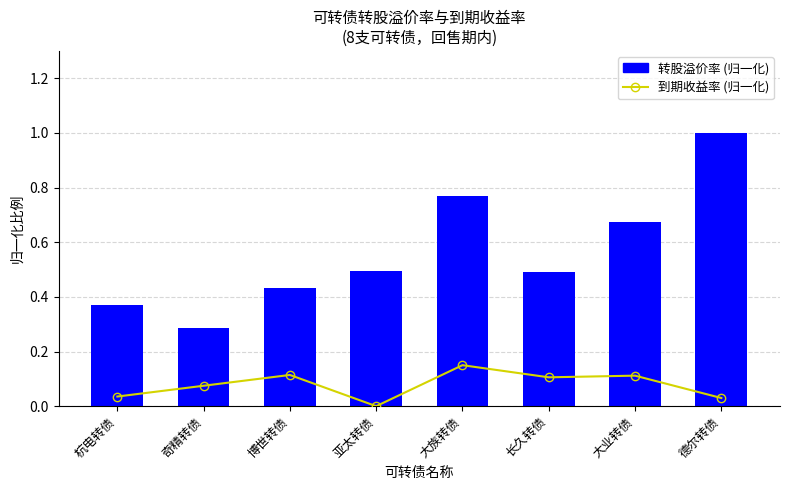

Reading left to right, extract all data points from this chart.

到期收益率 (归一化): 杭电转债=0.0	奇精转债=0.1	博世转债=0.1	亚太转债=0.0	大族转债=0.1	长久转债=0.1	大业转债=0.1	德尔转债=0.0
转股溢价率 (归一化): 杭电转债=0.4	奇精转债=0.3	博世转债=0.4	亚太转债=0.5	大族转债=0.8	长久转债=0.5	大业转债=0.7	德尔转债=1.0